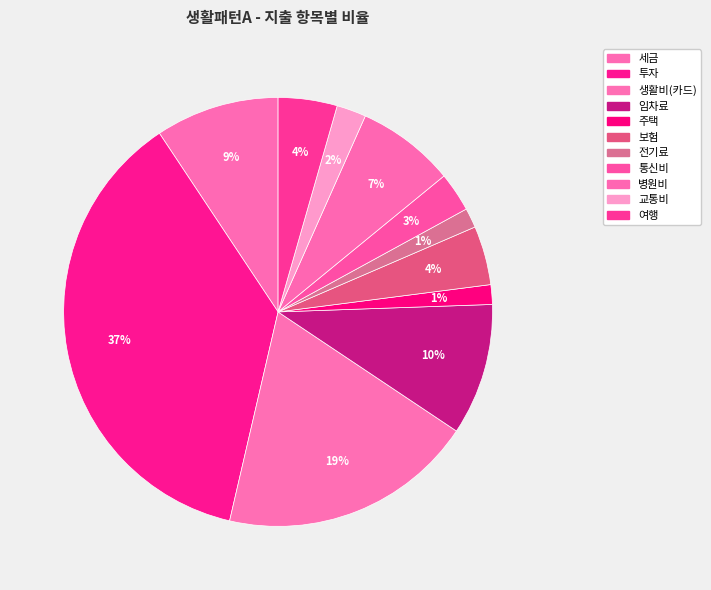

To the nearest percent, what is the difference between the largest and smallest slice percentages?

36%